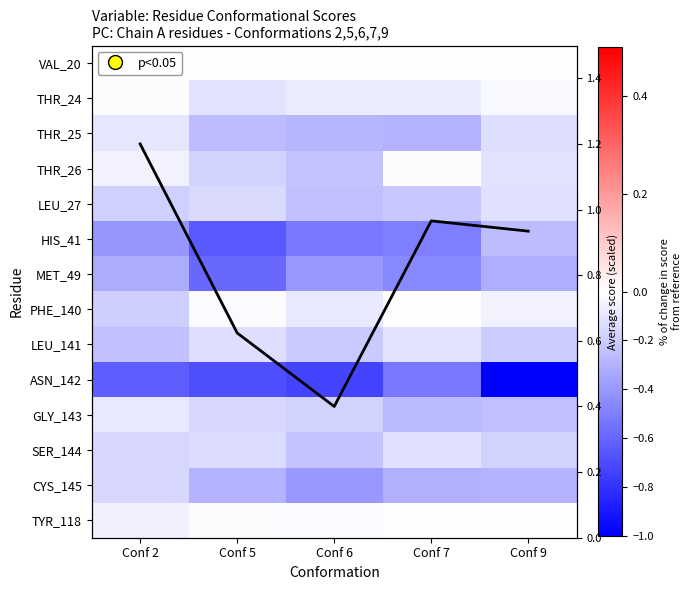

Which category has the lowest value across all series?

Conf 9